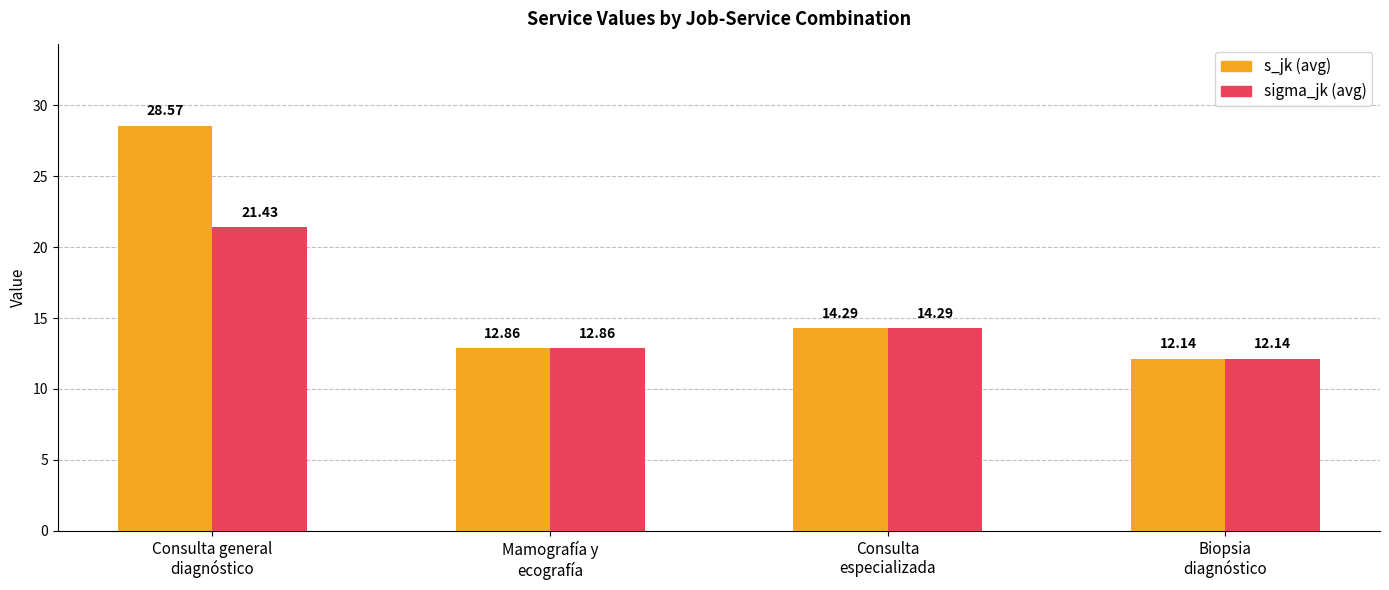

Where does the sigma_jk (avg) series first go above 14?

Consulta general
diagnóstico